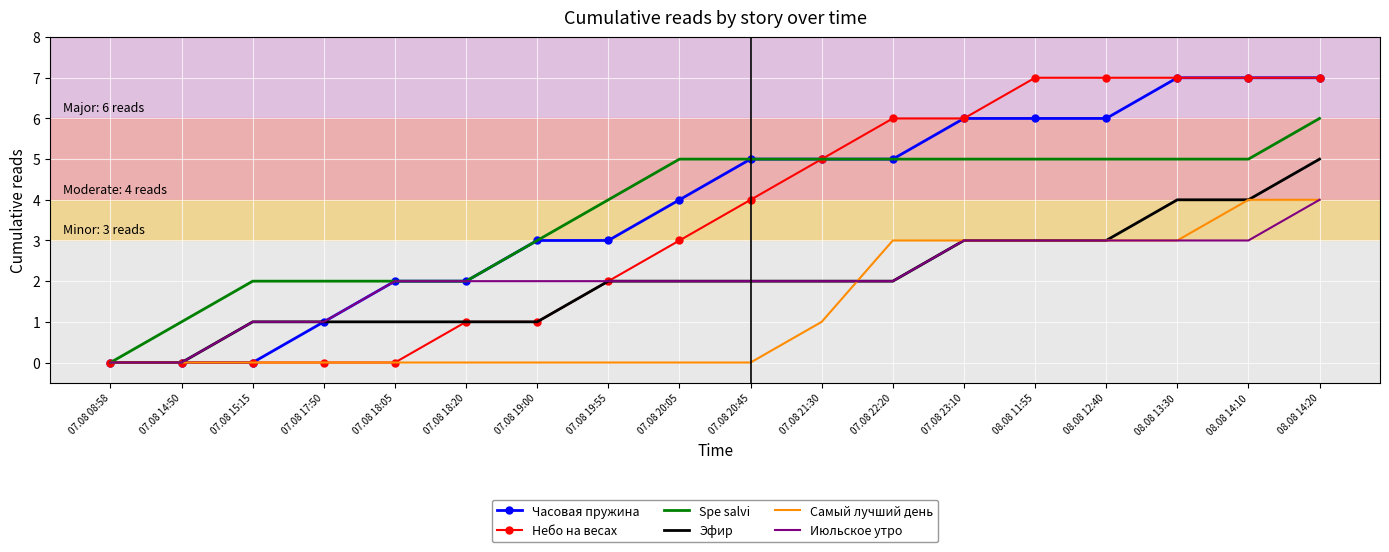

What is the maximum value shown in the chart?

7